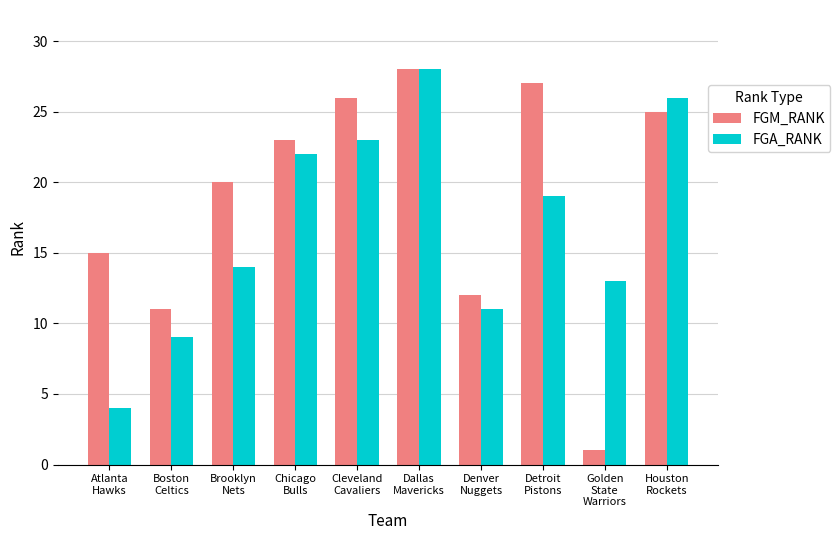

What is the difference between the second highest and minimum values in the FGM_RANK series?

26